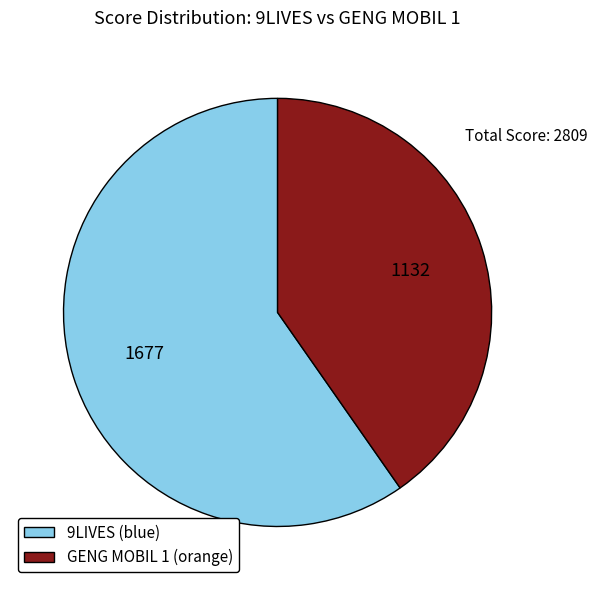

Is there a majority slice in this chart?

Yes